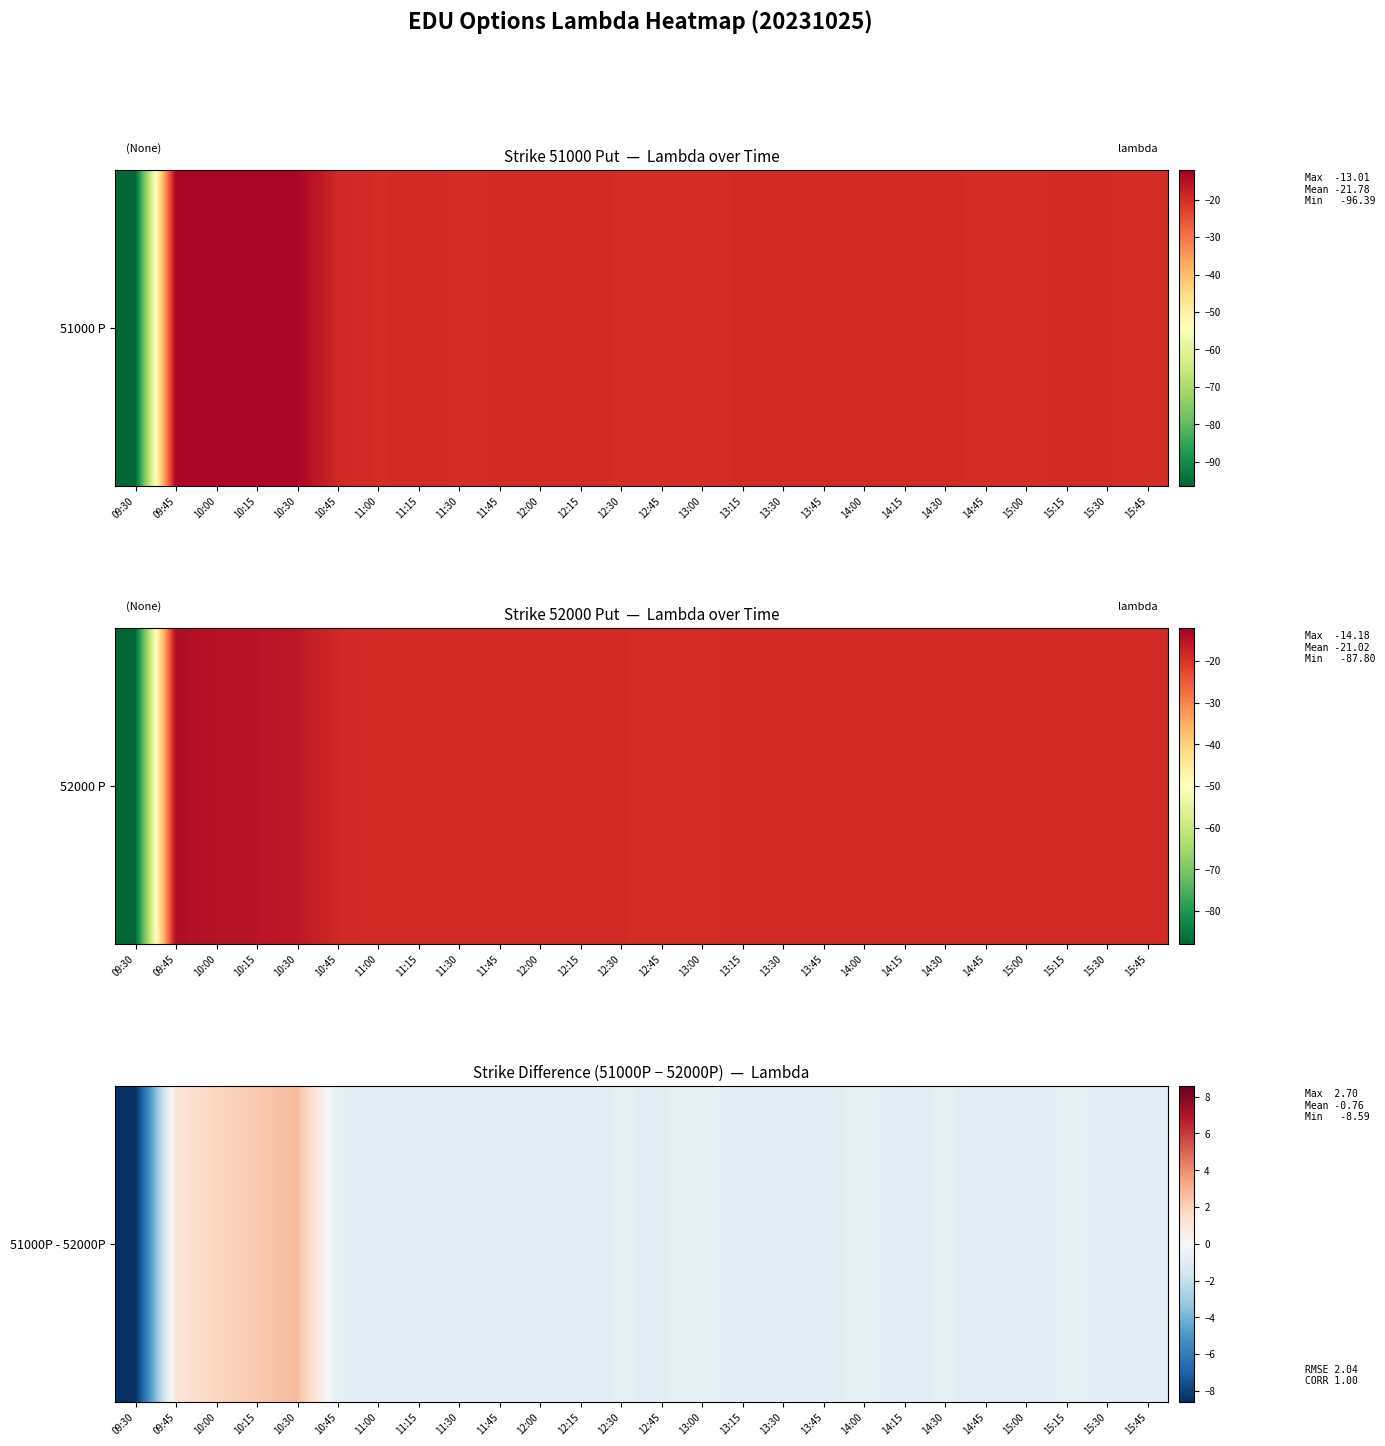

Reading left to right, transcribe all the data shown in this chart.

-8.6	1.0	1.9	2.2	2.7	-0.9	-0.9	-0.9	-0.9	-0.9	-0.9	-0.9	-0.9	-0.9	-0.8	-0.9	-0.9	-0.9	-0.8	-1.0	-0.8	-1.0	-1.0	-0.8	-0.9	-1.0